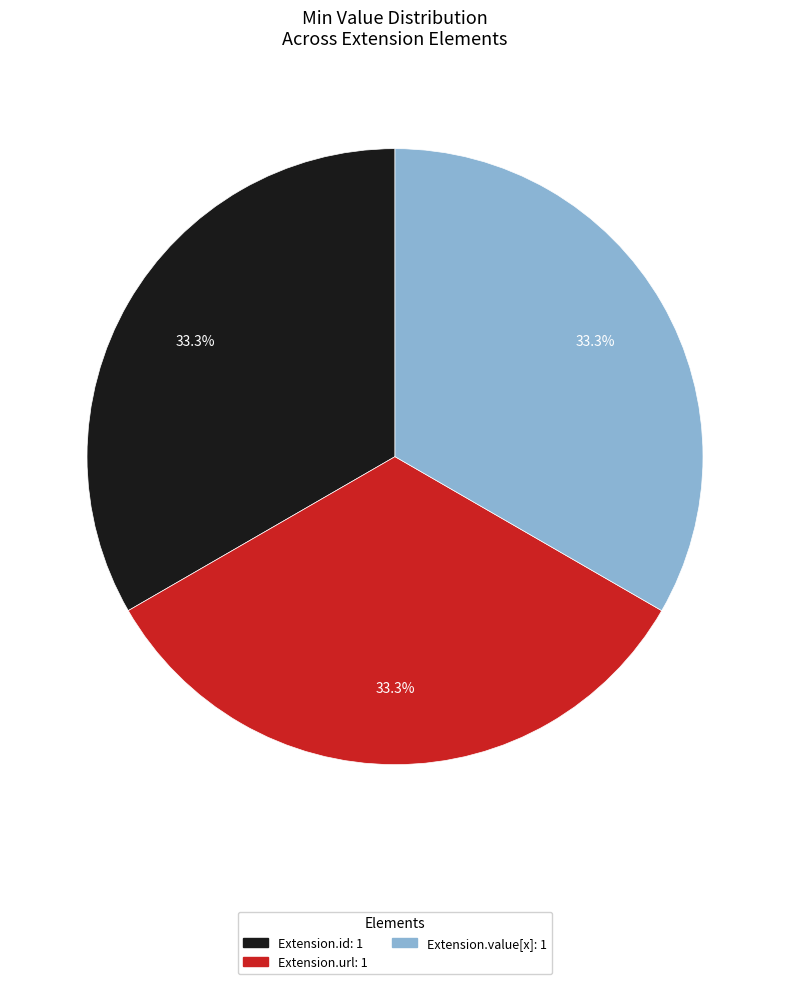

Does any single category account for the majority?

No